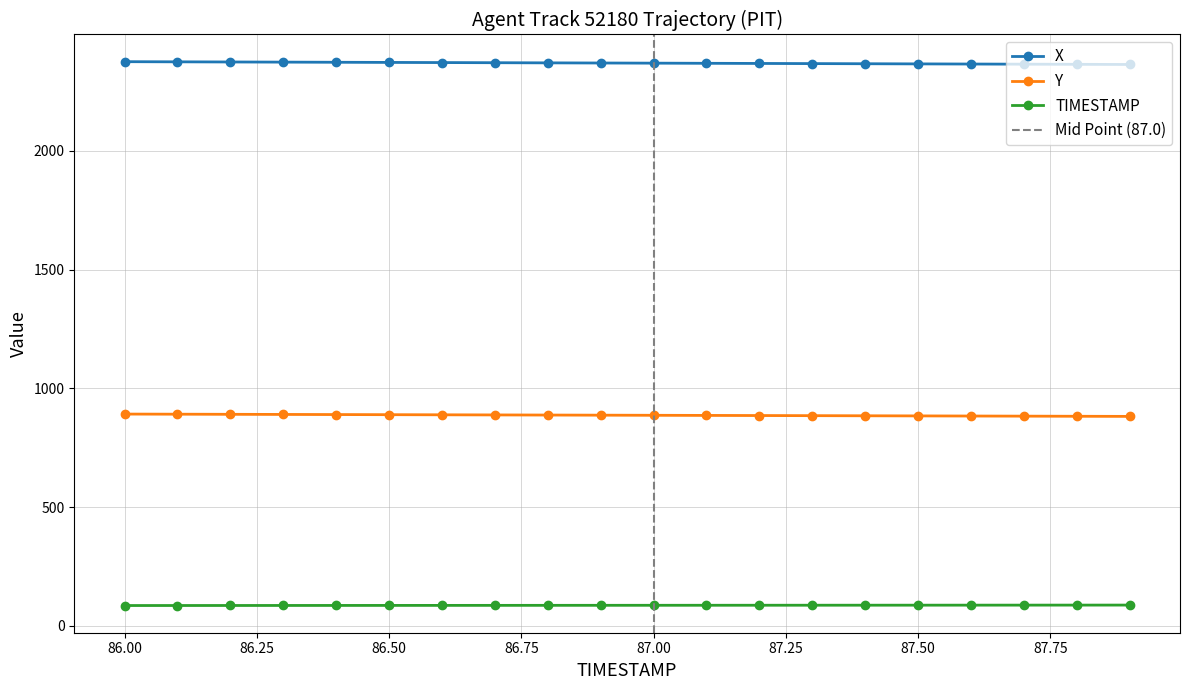

What is the label of the 14th point from the right?

86.6